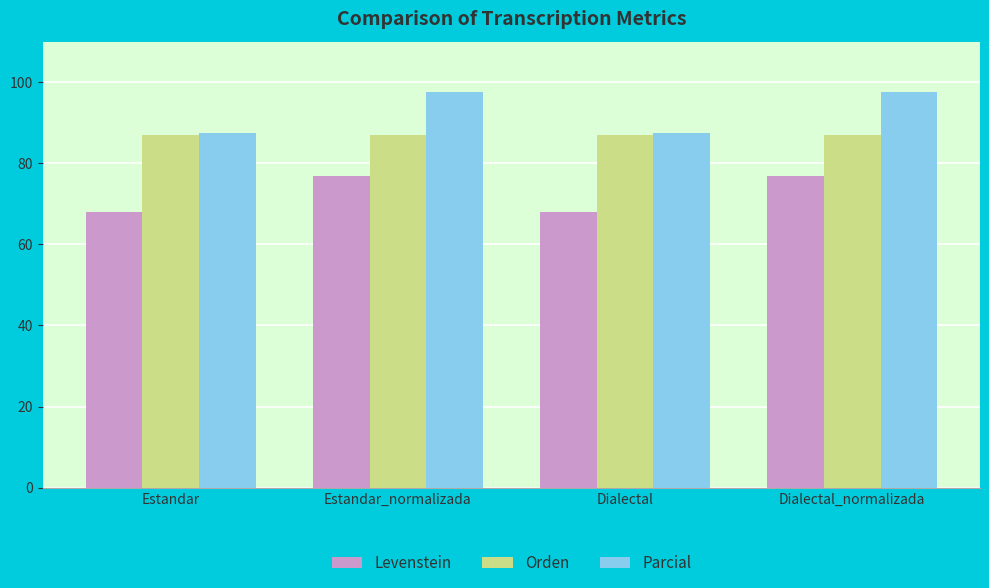

Is it true that Parcial equals 143.3 at Estandar?

False